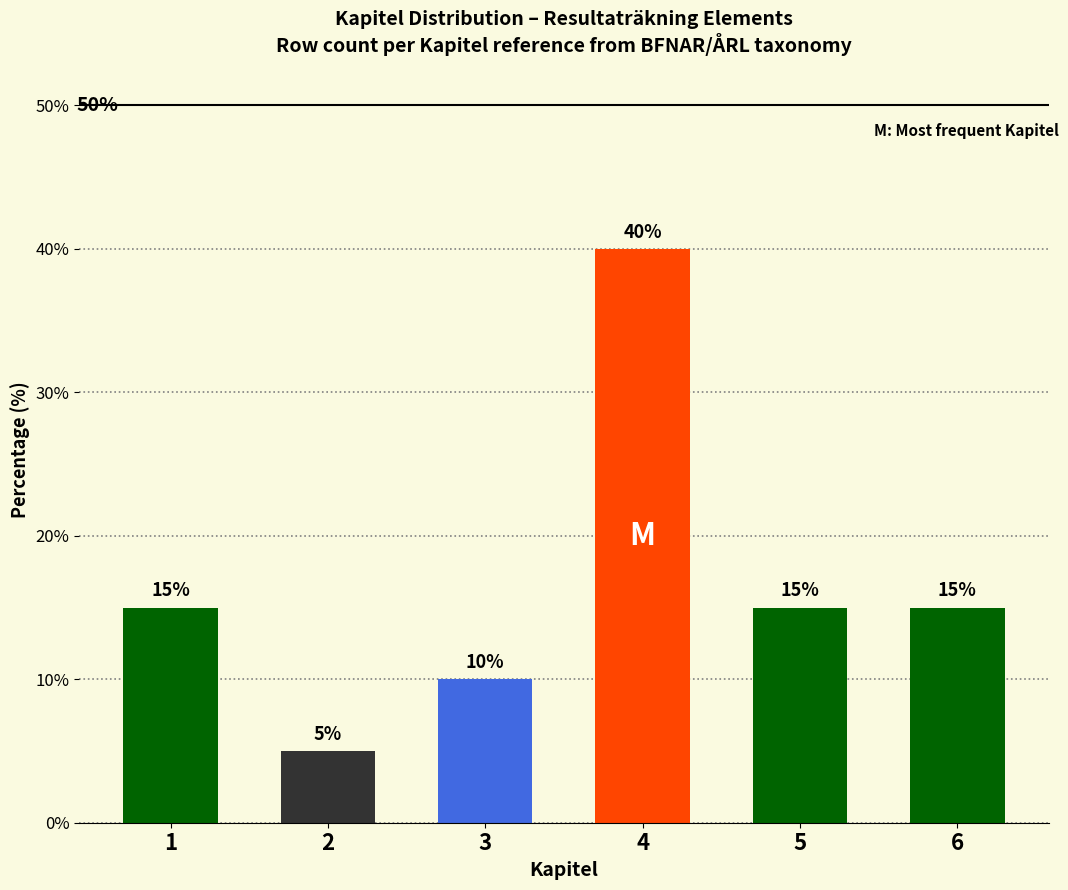

How many categories are shown in the chart?

6